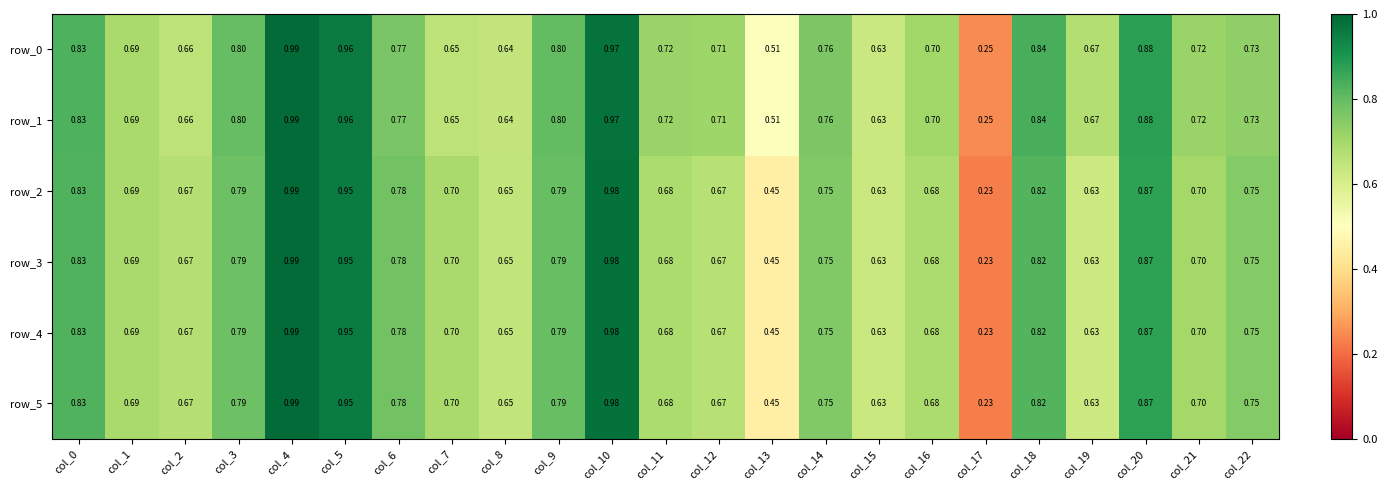

How many categories are shown in the chart?

23